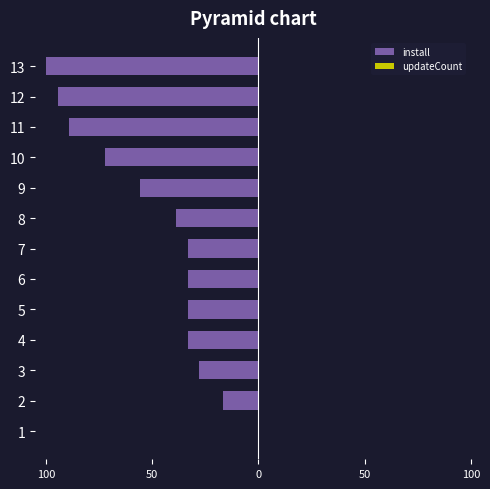

Are the bars horizontal?

Yes